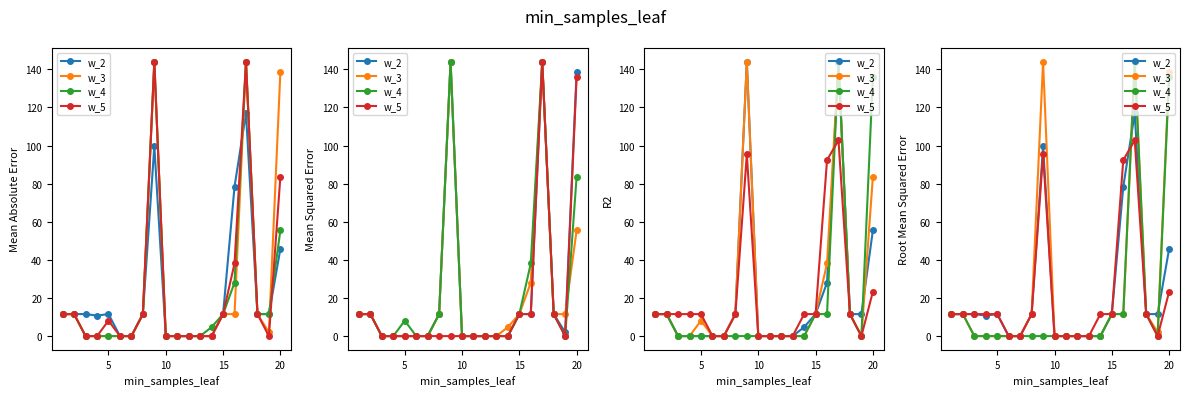

List the series in order of their peak value, lowest first.

w_5, w_2, w_3, w_4